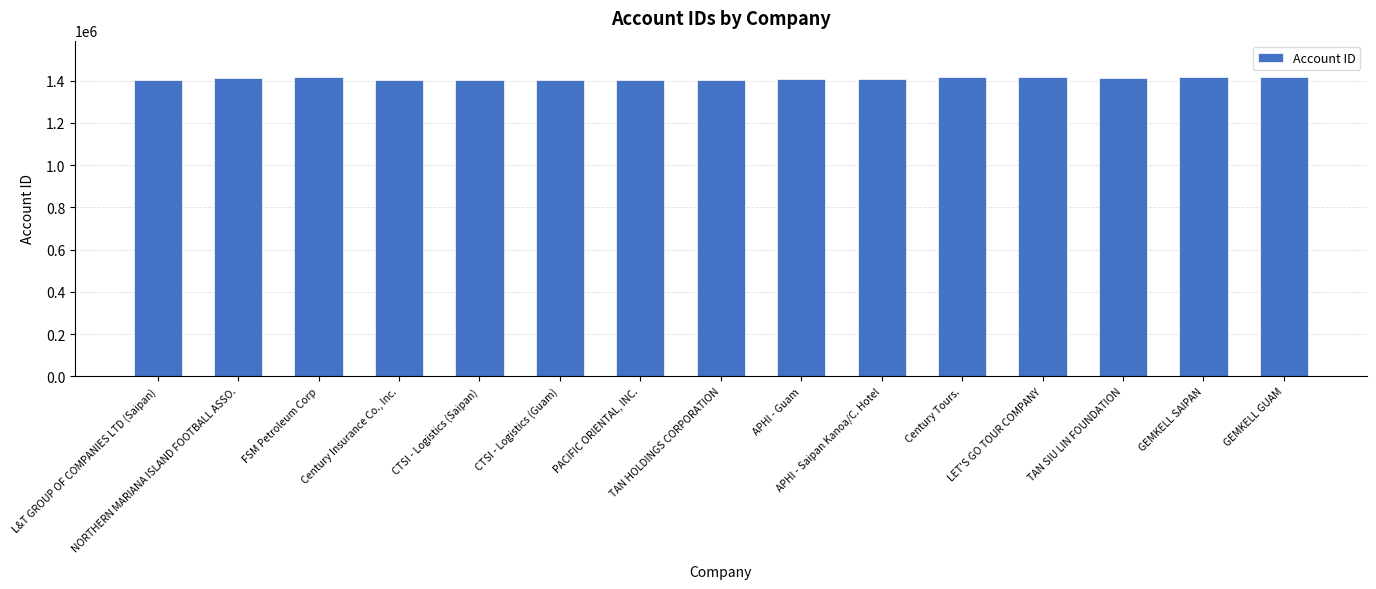

What is the value of the 4th bar from the left?

1402927